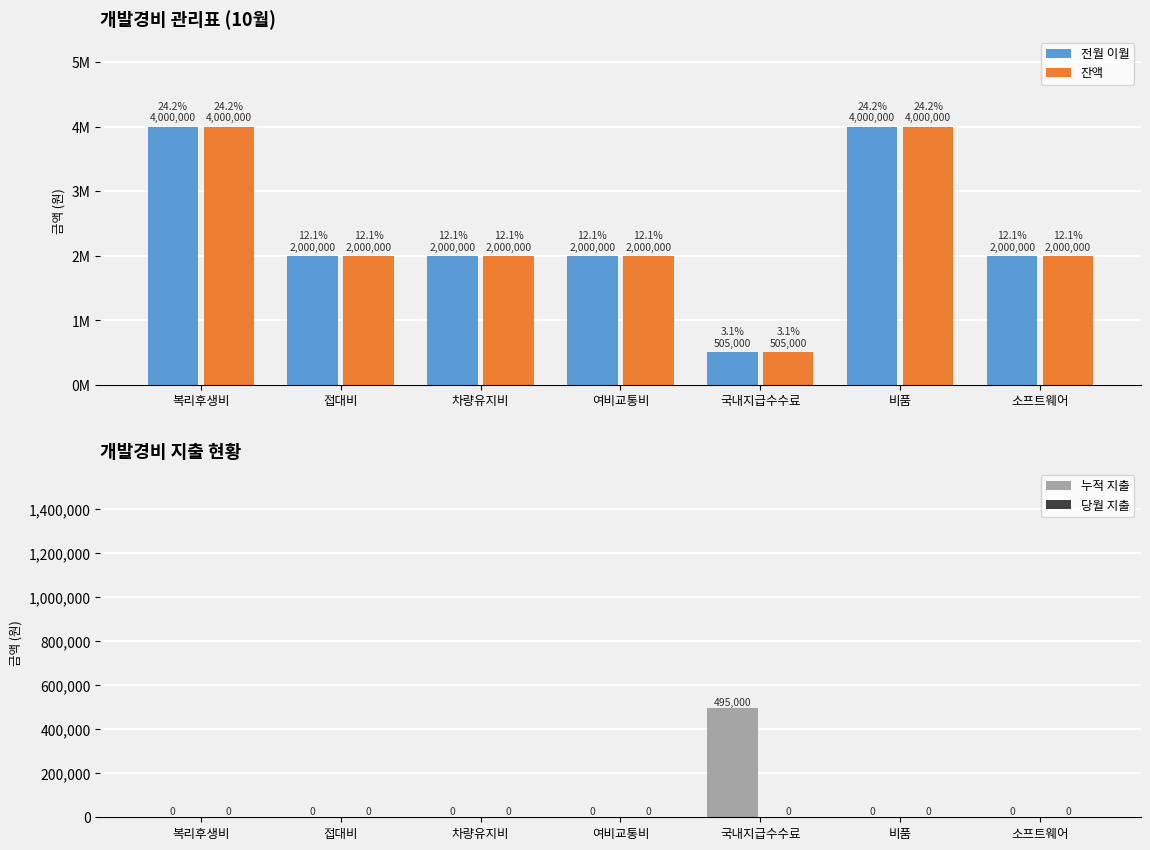

Is it true that 누적 지출 equals -265465 at 비품?

False